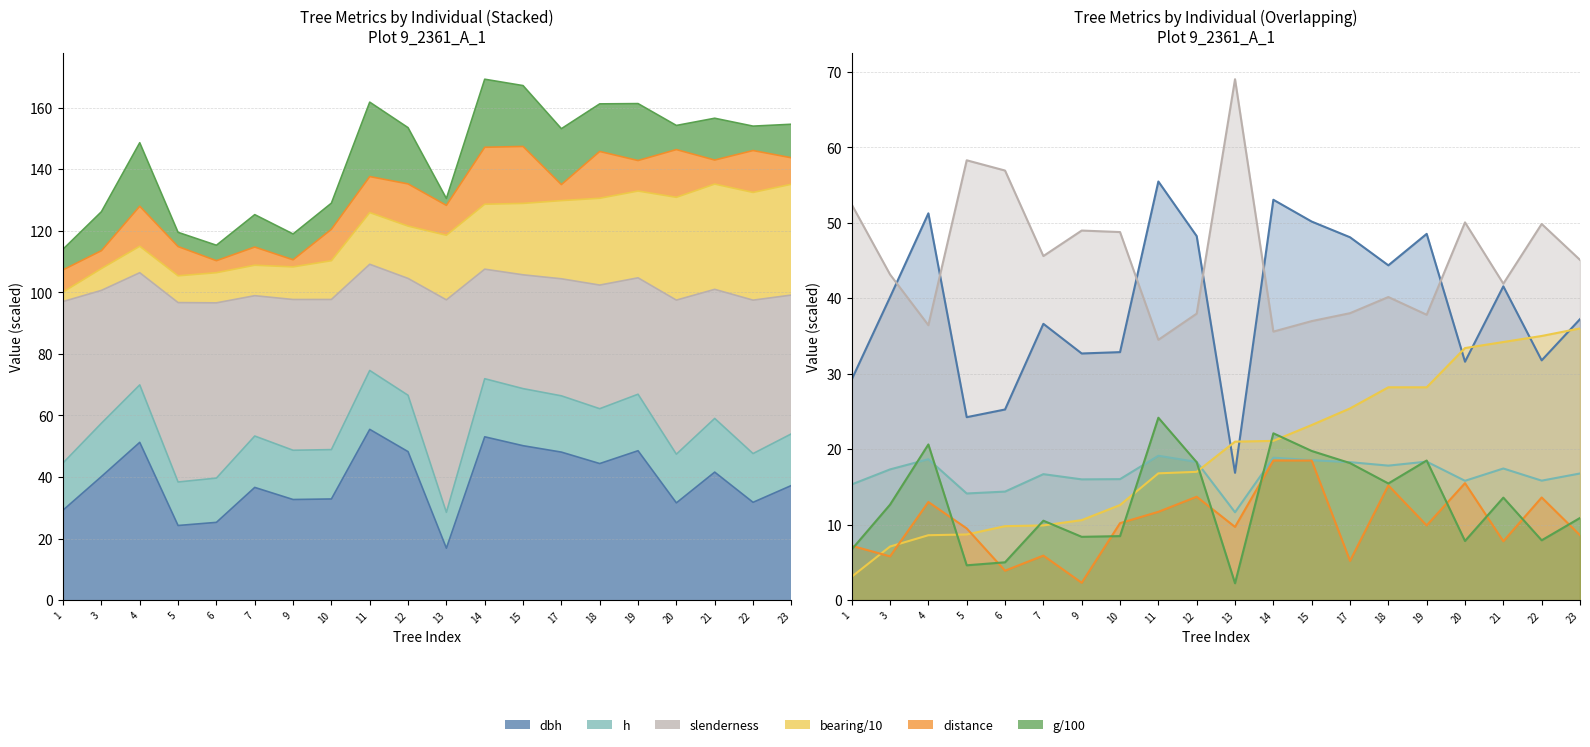

What is the minimum value shown in the chart?

2.2